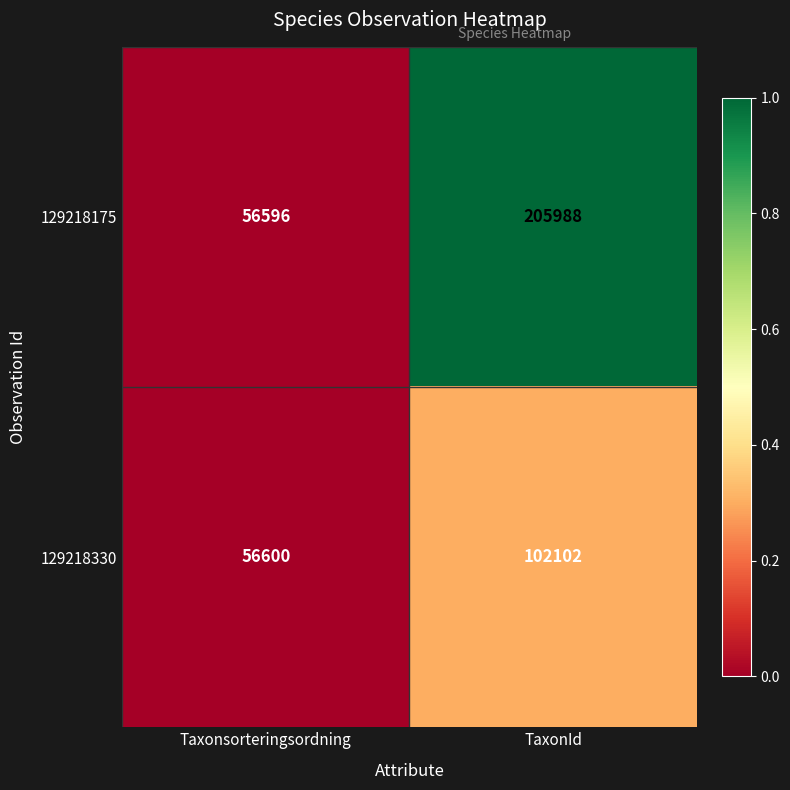

Reading left to right, extract all data points from this chart.

129218175: Taxonsorteringsordning=56596	TaxonId=205988
129218330: Taxonsorteringsordning=56600	TaxonId=102102